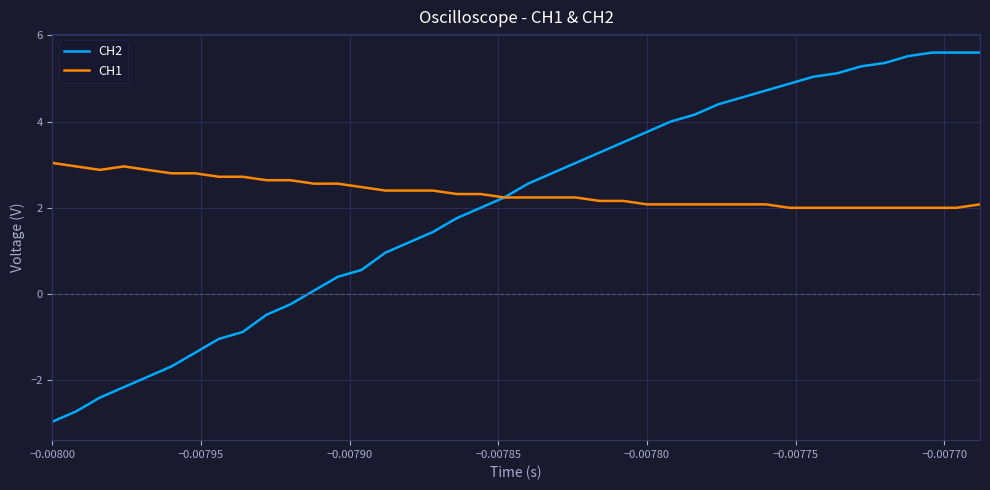

What is the maximum value shown in the chart?

5.6